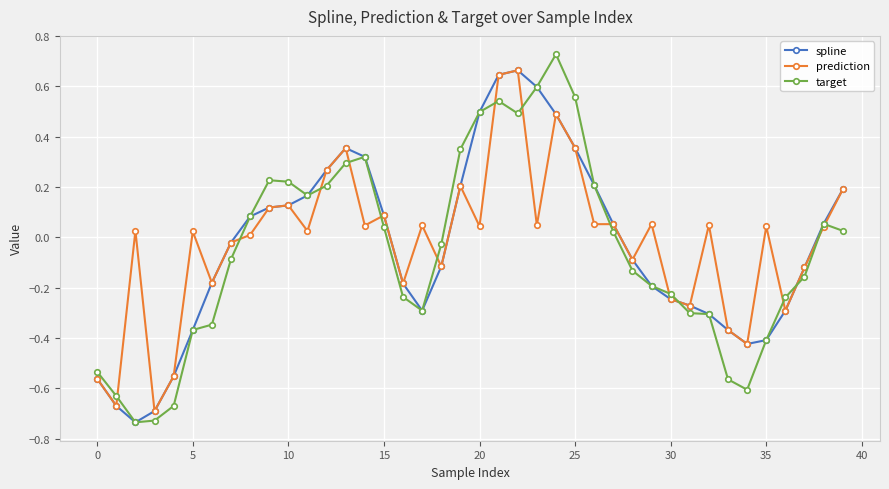

What are all the series names shown in the legend?

spline, prediction, target